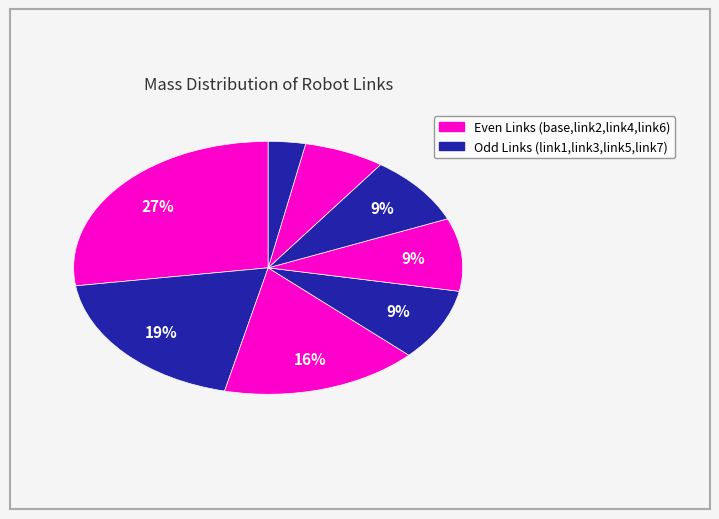

Count the number of slices in the pie.

8